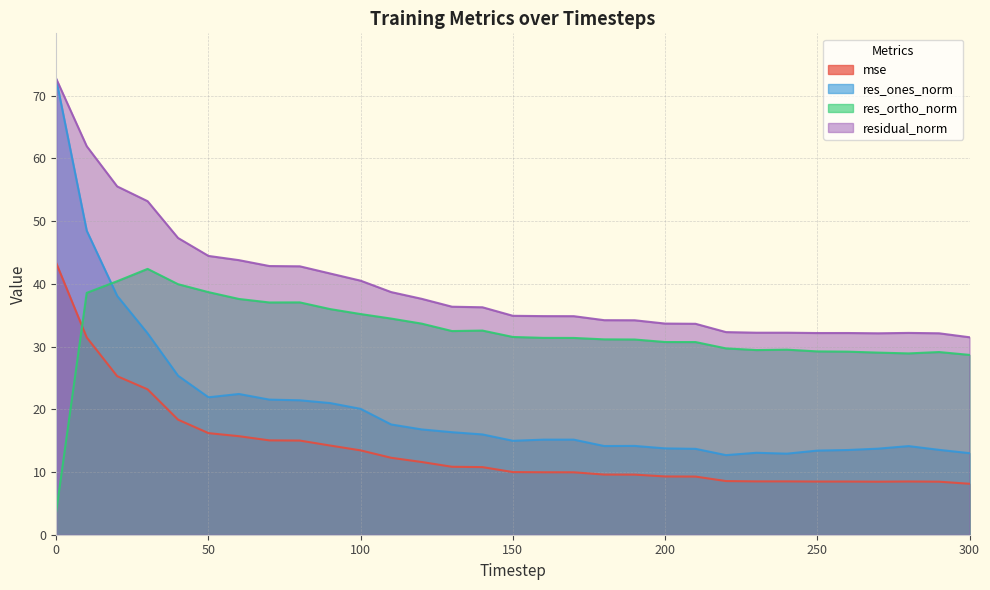

Which series has the largest range (max minus min)?

res_ones_norm